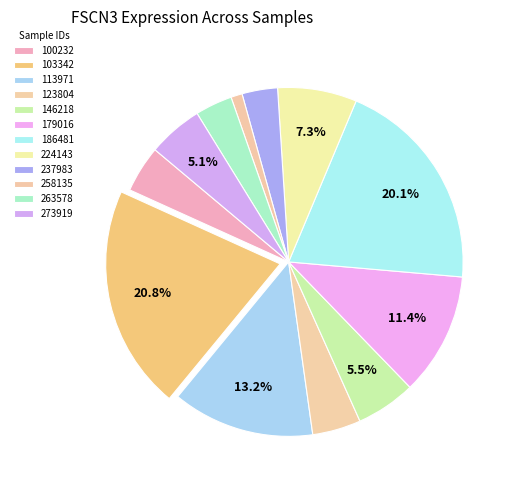

Count the number of slices in the pie.

12